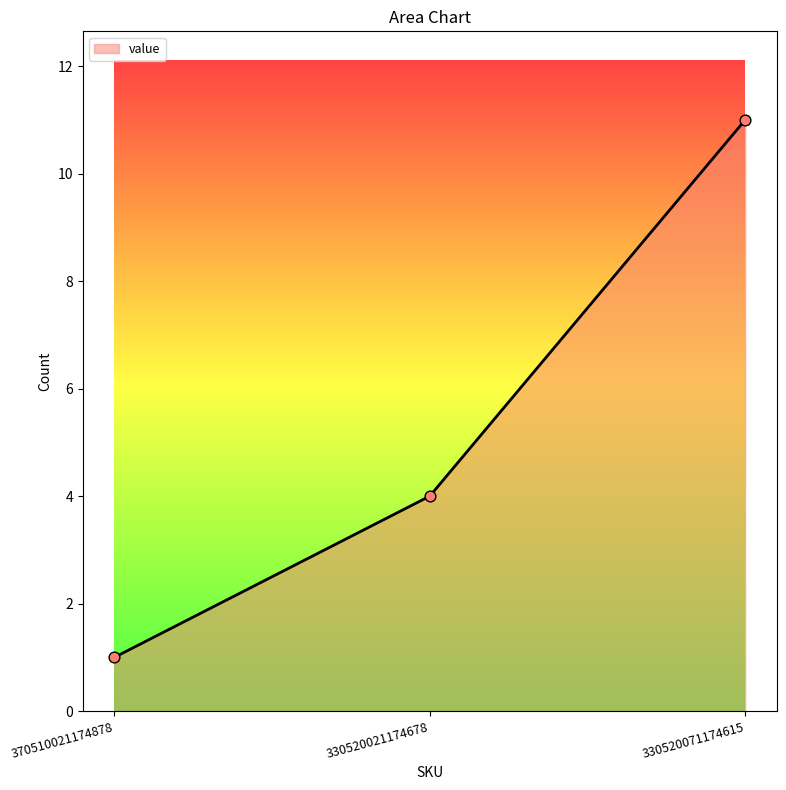

Which has a higher value, 370510021174878 or 330520071174615?

330520071174615